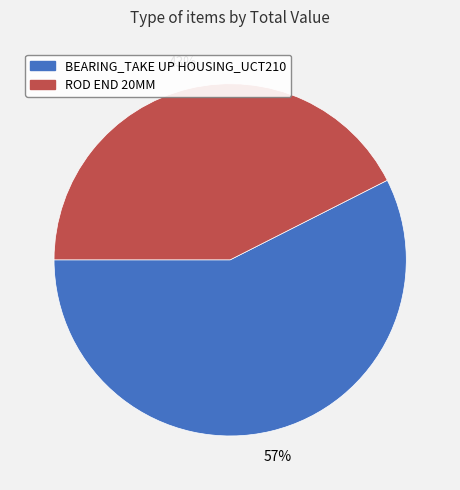

To the nearest percent, what portion does BEARING_TAKE UP HOUSING_UCT210 represent?

57%